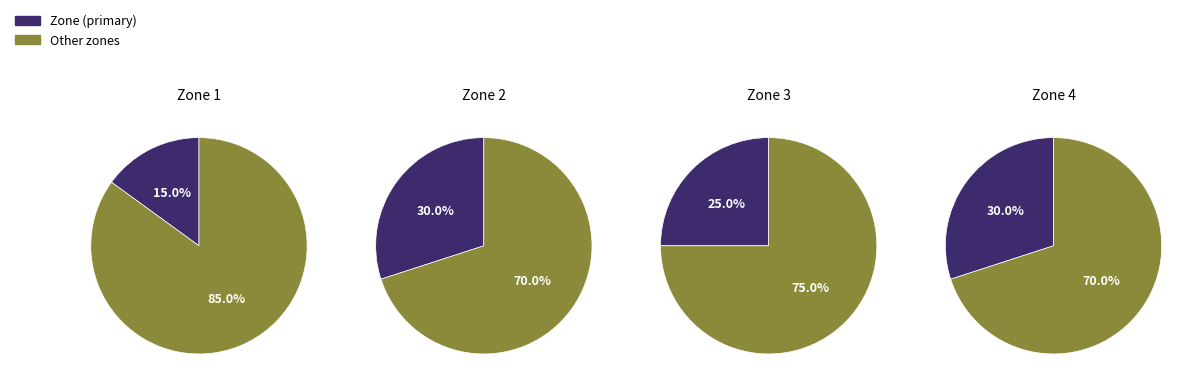

What portion of the pie excludes Zone 2?

70.0%